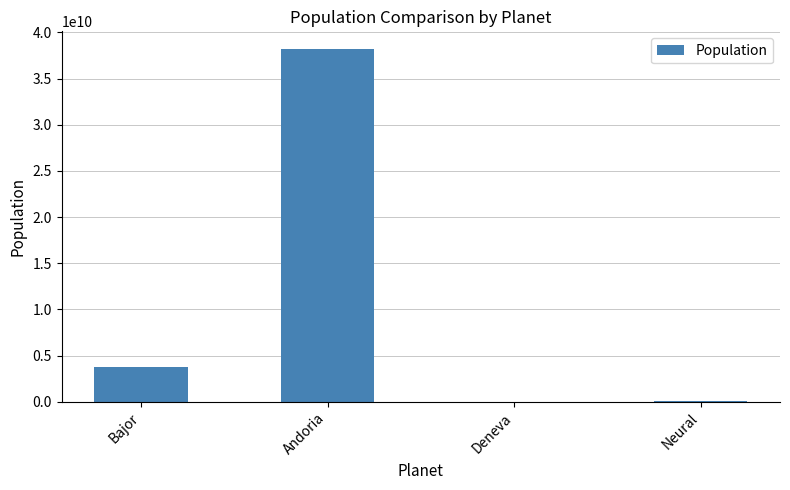

The value at Andoria is 24038061405. True or false?

False